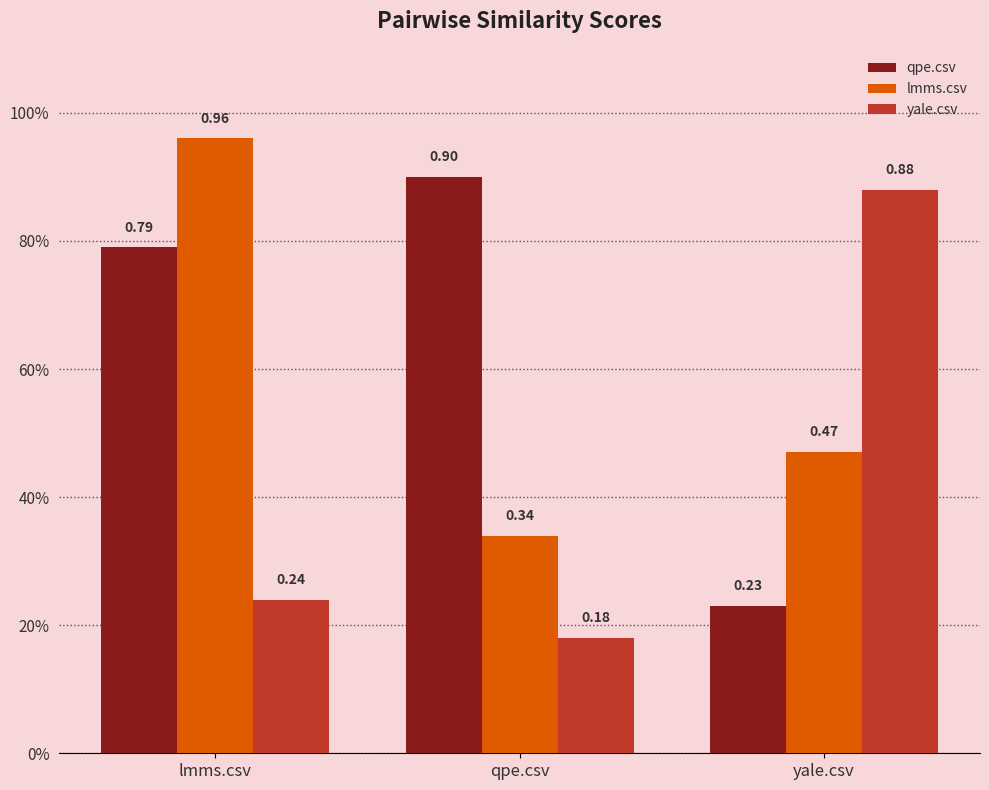

List the series in order of their overall mean, lowest first.

yale.csv, lmms.csv, qpe.csv